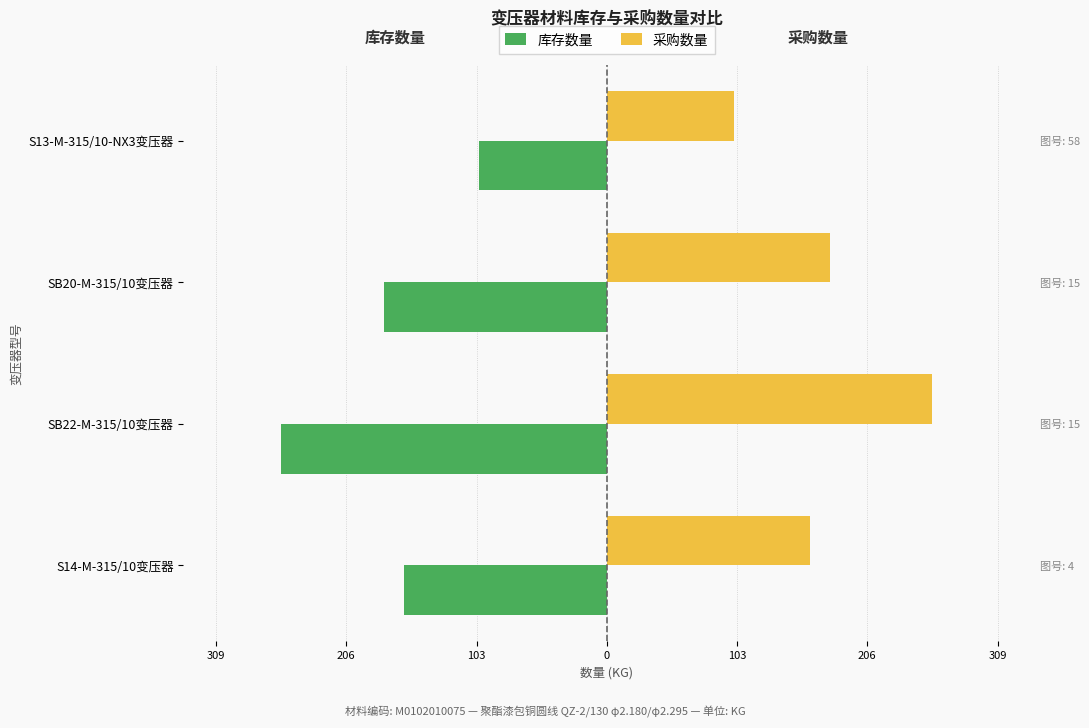

What is the spread (max minus min) of values at SB22-M-315/10变压器?

515.0